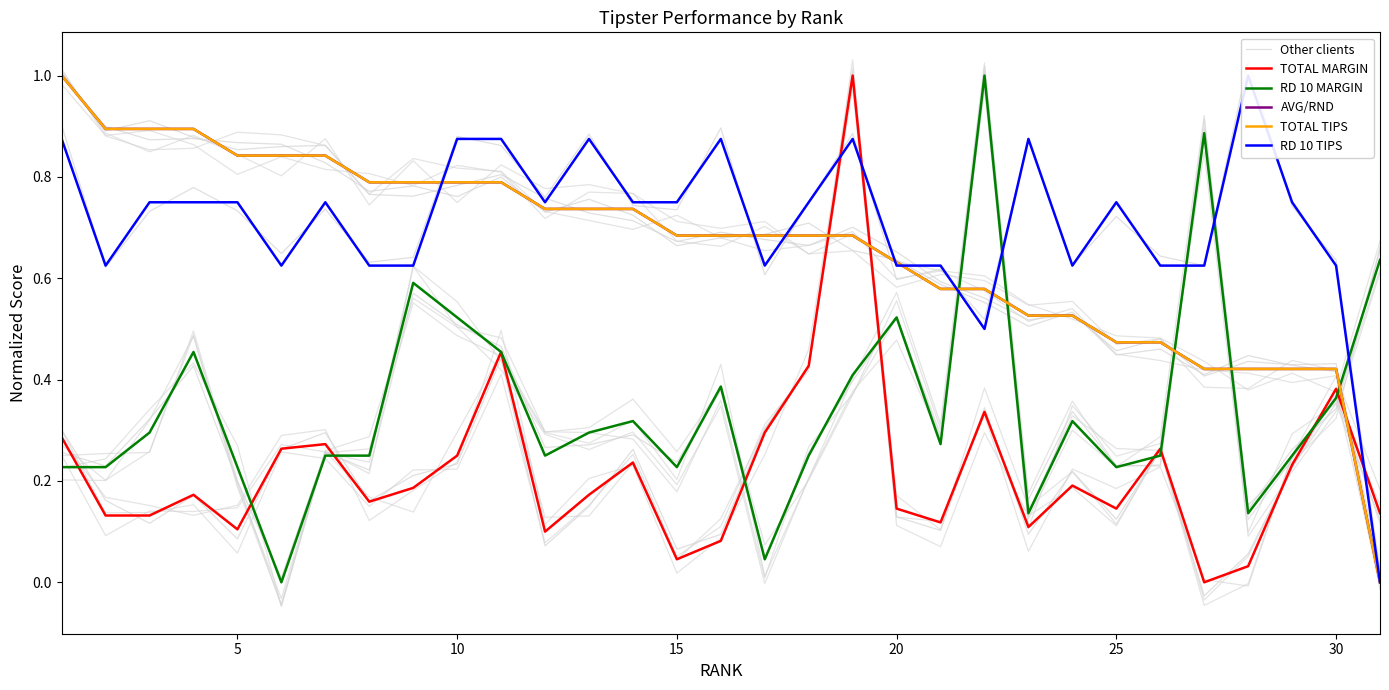

True or false: RD 10 TIPS has more than 0 interior local peaks.

True